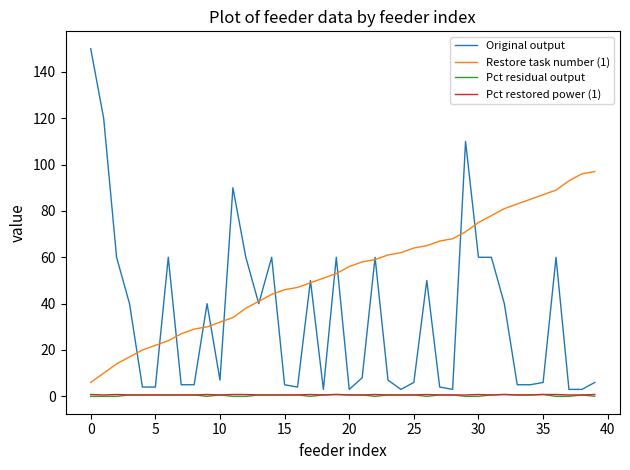

Which series has the largest total across all categories?

Restore task number (1)